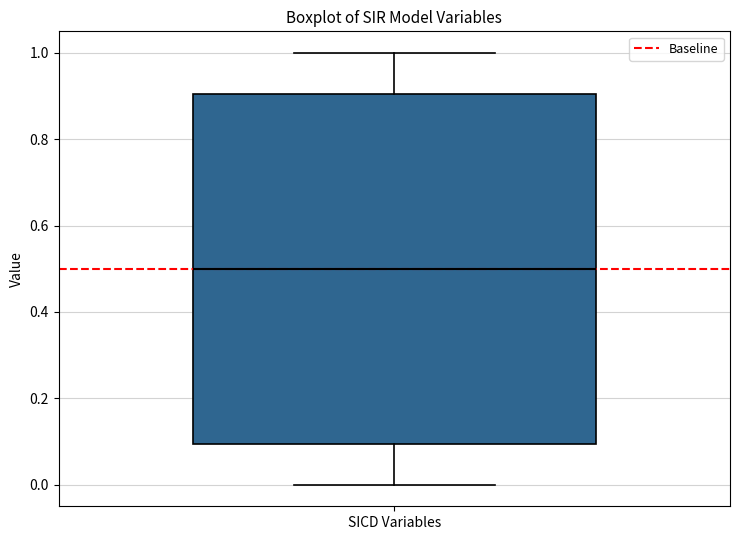

Transcribe this box plot: give where the median line is, the range the box spans, and where the two whiskers end, as read against the y-axis. The values are not printed on the chart, so give them approximately, as read against the axis.

median 0.5, box 0.1 to 0.9, whiskers 0.0 to 1.0